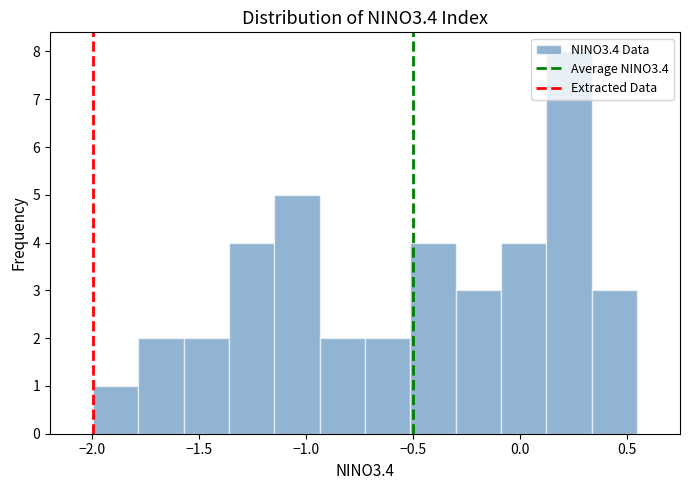

Reading left to right, list every bar in this chart as the range it spans on the x-axis followed by its height. Neither the bar edges nor the heights are printed on the chart, so give them approximately, as read against the axes.

-2.00 to -1.80: 1
-1.80 to -1.55: 2
-1.55 to -1.35: 2
-1.35 to -1.15: 4
-1.15 to -0.95: 5
-0.95 to -0.70: 2
-0.70 to -0.50: 2
-0.50 to -0.30: 4
-0.30 to -0.10: 3
-0.10 to 0.10: 4
0.10 to 0.35: 8
0.35 to 0.55: 3